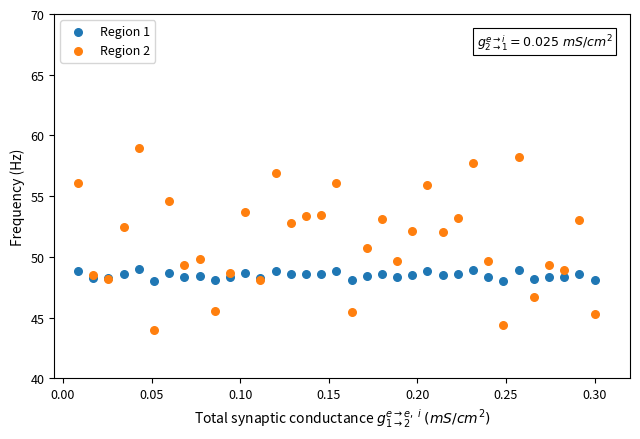

What is the X range (max minus min) for the scatter plot?

0.3